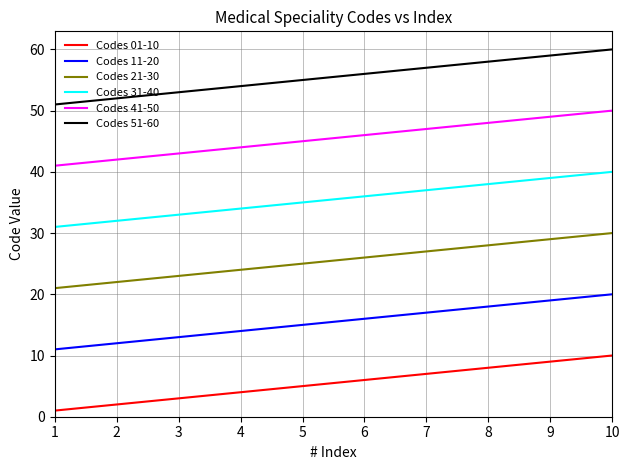

True or false: Codes 21-30 has a value of 10 at 10.

False